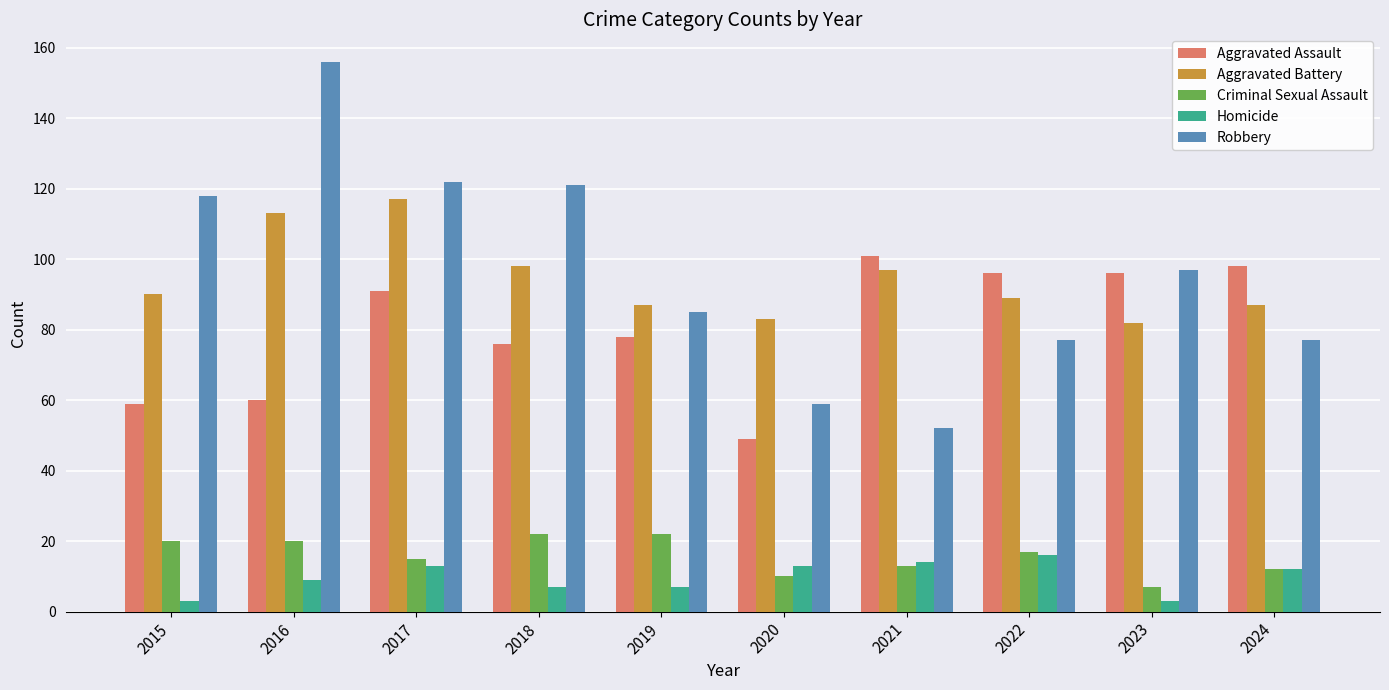

The value of Aggravated Battery at 2021 is 51. True or false?

False